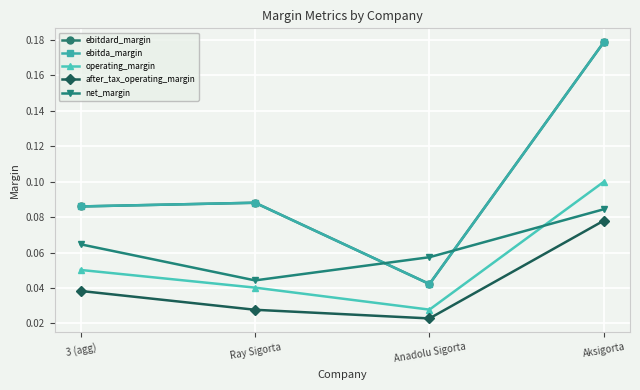

Is this an area chart (filled region under the line)?

No